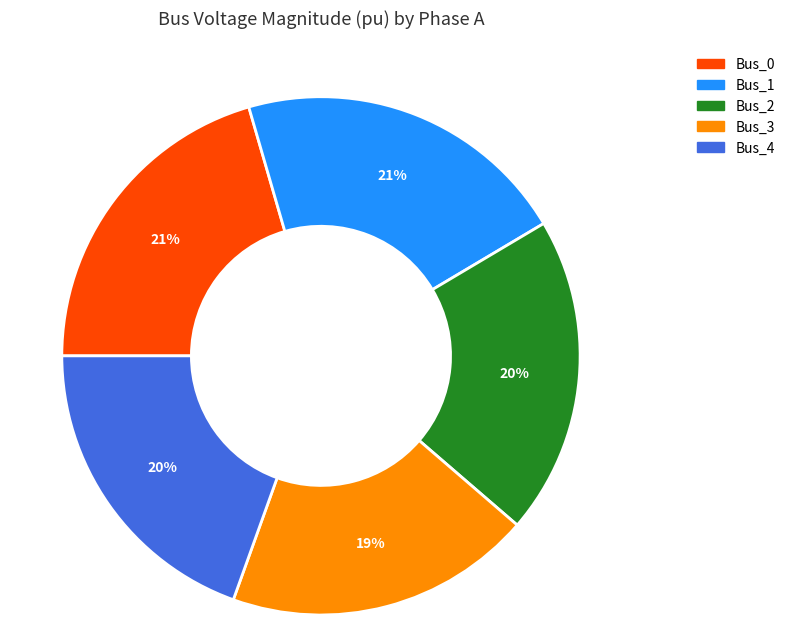

Is the sum of Bus_2 and Bus_0 greater than half?

No